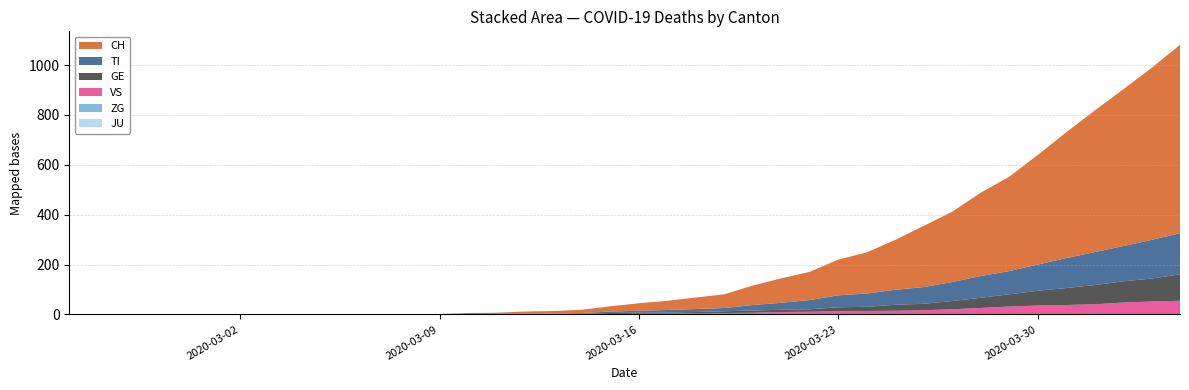

Reading left to right, what are all the values shown in this chart?

CH: 0	0	0	0	0	0	0	0	0	0	1	1	2	2	4	5	9	10	13	21	30	37	46	55	78	98	113	143	165	200	245	282	334	378	439	504	567	628	689	755
TI: 0	0	0	0	0	0	0	0	0	0	0	0	0	0	1	1	1	1	3	6	8	10	12	13	22	28	37	48	53	60	67	76	87	93	105	120	132	141	155	165
GE: 0	0	0	0	0	0	0	0	0	0	0	0	0	0	1	1	2	2	2	4	4	5	6	7	9	9	10	16	17	24	26	33	41	49	59	68	77	85	92	106
VS: 0	0	0	0	0	0	0	0	0	0	0	0	0	0	0	0	0	1	1	2	3	3	4	6	7	10	11	13	14	15	17	21	25	31	35	37	40	47	51	53
JU: 0	0	0	0	0	0	0	0	0	0	0	0	0	0	0	0	0	0	0	0	0	0	0	0	0	0	0	0	0	0	0	0	0	0	0	0	0	0	0	0
ZG: 0	0	0	0	0	0	0	0	0	0	0	0	0	0	0	0	0	0	0	0	0	0	0	0	0	0	0	0	0	0	0	0	1	1	1	1	1	1	1	2